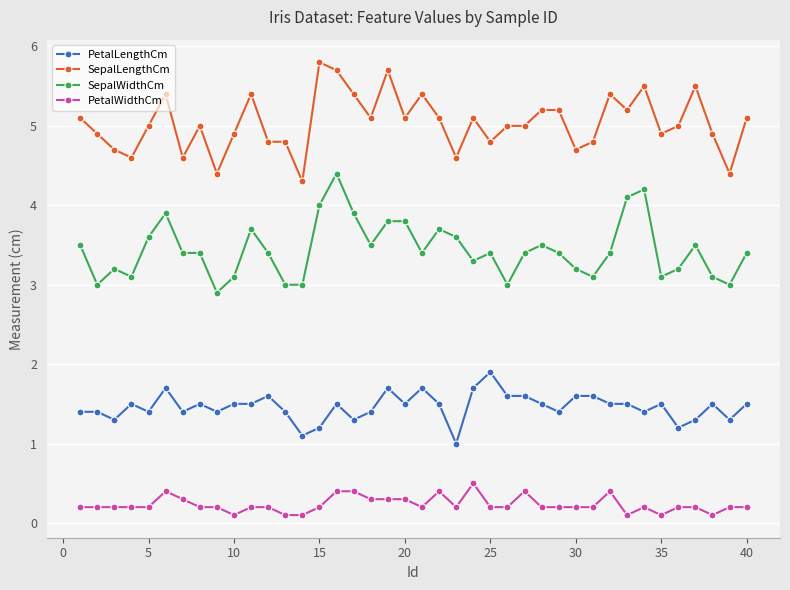

Does the chart display data point markers on the line(s)?

Yes